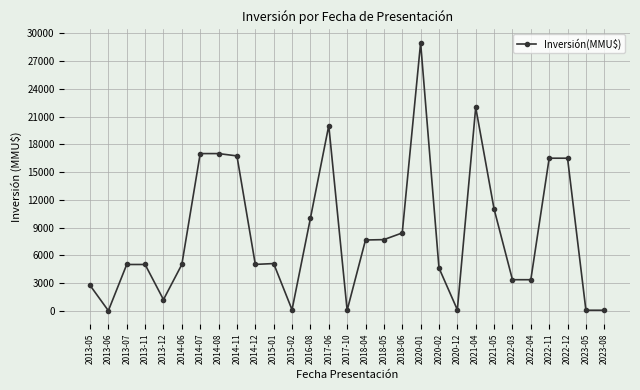

At which category does the chart reach its peak across all series?

2020-01